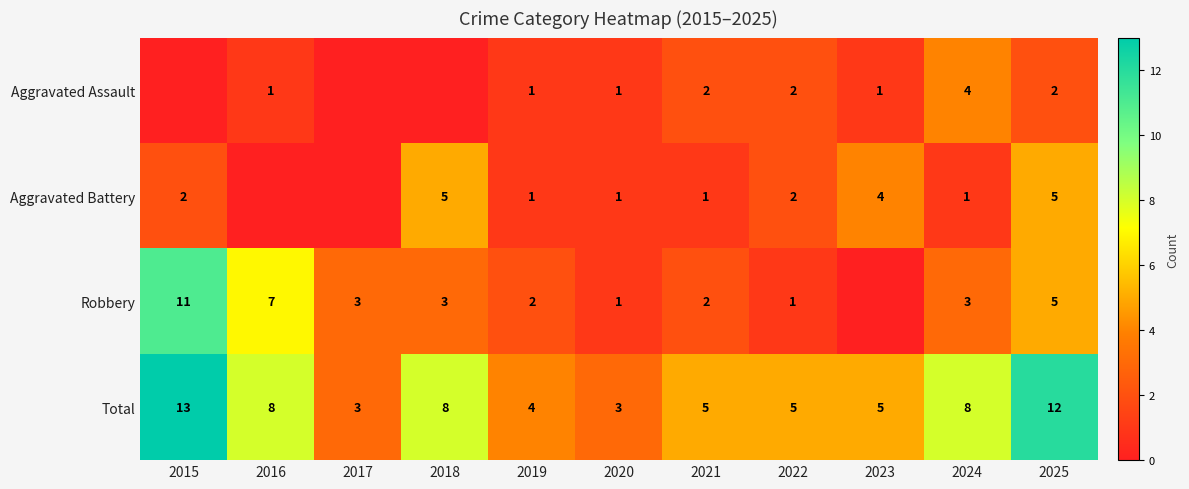

At which label does Total first exceed 5?

2015